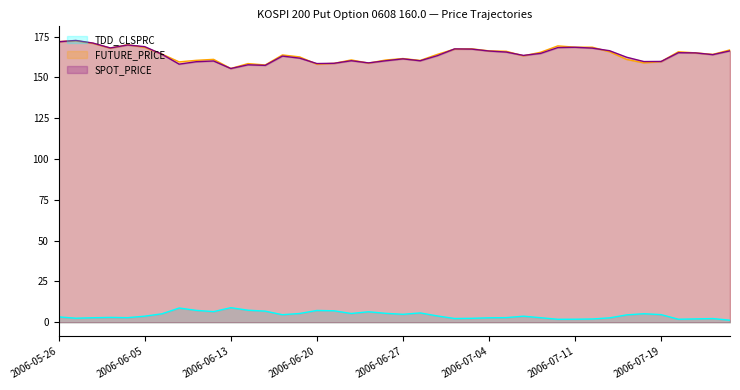

Where do SPOT_PRICE and FUTURE_PRICE first cross each other?

2006-05-26 and 2006-05-29